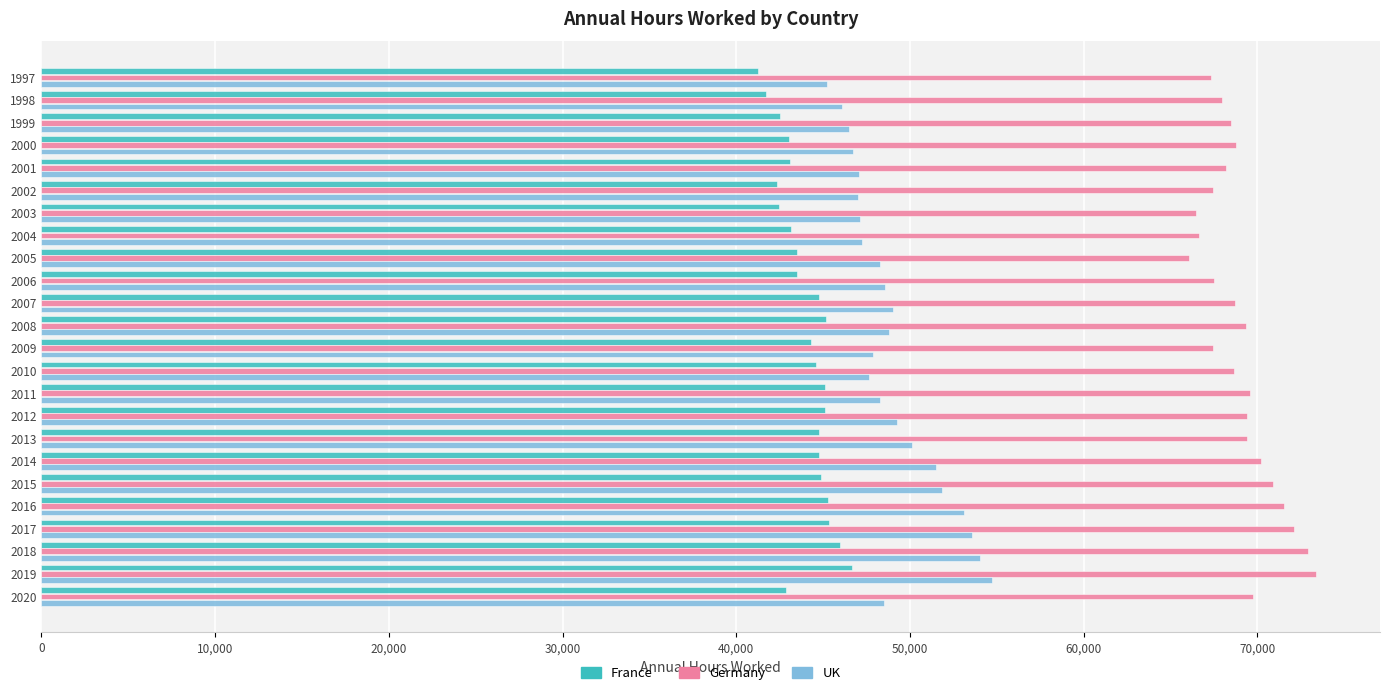

Rank the series by their maximum value, from highest to lowest.

Germany, UK, France